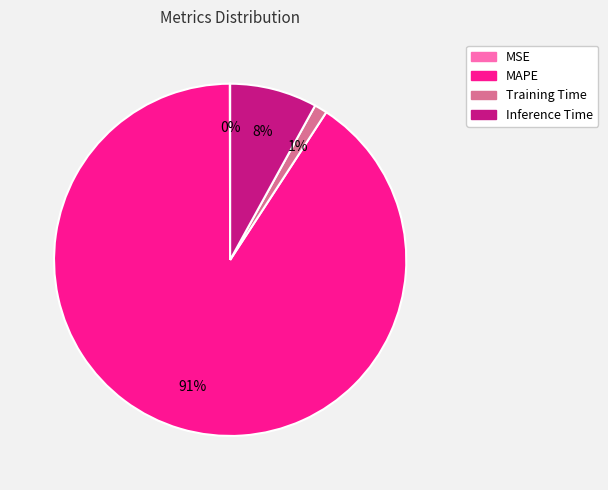

The MAPE slice represents 81% of the pie. True or false?

False